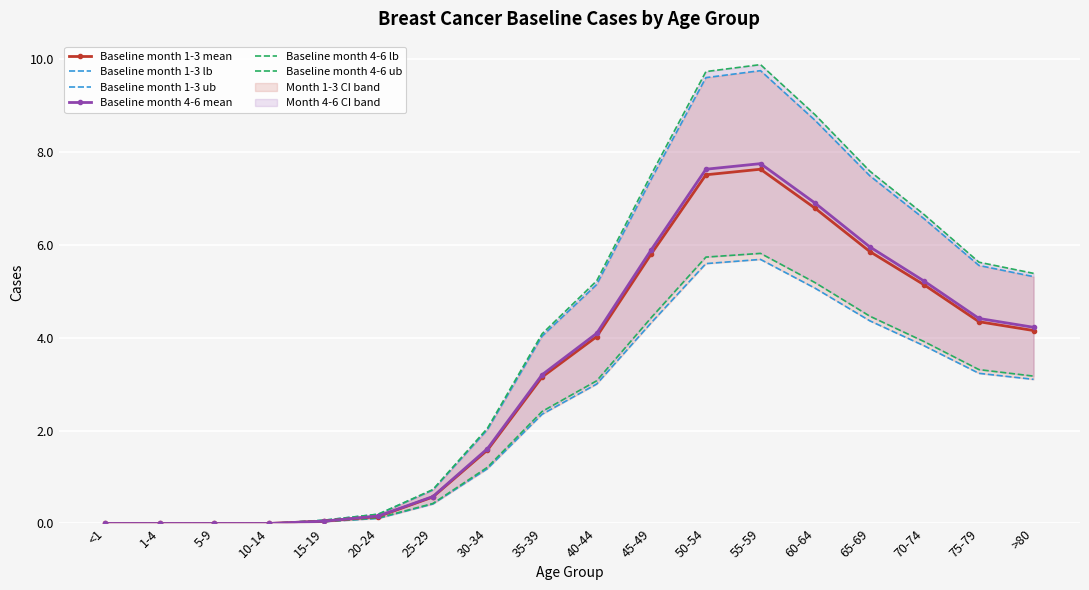

Reading right to left, what are all the values shown in this chart?

Baseline month 1-3 mean: >80=4.2	75-79=4.3	70-74=5.1	65-69=5.8	60-64=6.8	55-59=7.6	50-54=7.5	45-49=5.8	40-44=4.0	35-39=3.1	30-34=1.6	25-29=0.6	20-24=0.1	15-19=0.1	10-14=0.0	5-9=0.0	1-4=0.0	<1=0.0
Baseline month 1-3 lb: >80=3.1	75-79=3.2	70-74=3.8	65-69=4.4	60-64=5.1	55-59=5.7	50-54=5.6	45-49=4.3	40-44=3.0	35-39=2.4	30-34=1.2	25-29=0.4	20-24=0.1	15-19=0.0	10-14=0.0	5-9=0.0	1-4=0.0	<1=0.0
Baseline month 1-3 ub: >80=5.3	75-79=5.5	70-74=6.5	65-69=7.5	60-64=8.7	55-59=9.7	50-54=9.6	45-49=7.4	40-44=5.1	35-39=4.0	30-34=2.0	25-29=0.7	20-24=0.2	15-19=0.1	10-14=0.0	5-9=0.0	1-4=0.0	<1=0.0
Baseline month 4-6 mean: >80=4.2	75-79=4.4	70-74=5.2	65-69=6.0	60-64=6.9	55-59=7.7	50-54=7.6	45-49=5.9	40-44=4.1	35-39=3.2	30-34=1.6	25-29=0.6	20-24=0.2	15-19=0.1	10-14=0.0	5-9=0.0	1-4=0.0	<1=0.0
Baseline month 4-6 lb: >80=3.2	75-79=3.3	70-74=3.9	65-69=4.5	60-64=5.2	55-59=5.8	50-54=5.7	45-49=4.4	40-44=3.1	35-39=2.4	30-34=1.2	25-29=0.4	20-24=0.1	15-19=0.0	10-14=0.0	5-9=0.0	1-4=0.0	<1=0.0
Baseline month 4-6 ub: >80=5.4	75-79=5.6	70-74=6.6	65-69=7.6	60-64=8.8	55-59=9.9	50-54=9.7	45-49=7.5	40-44=5.2	35-39=4.1	30-34=2.0	25-29=0.7	20-24=0.2	15-19=0.1	10-14=0.0	5-9=0.0	1-4=0.0	<1=0.0